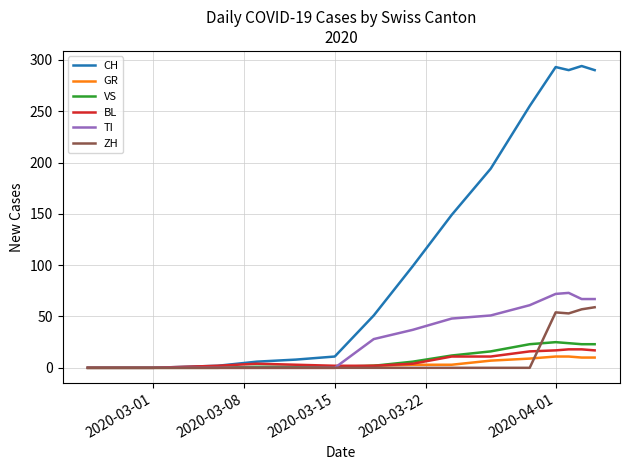

Which series has the largest total across all categories?

CH